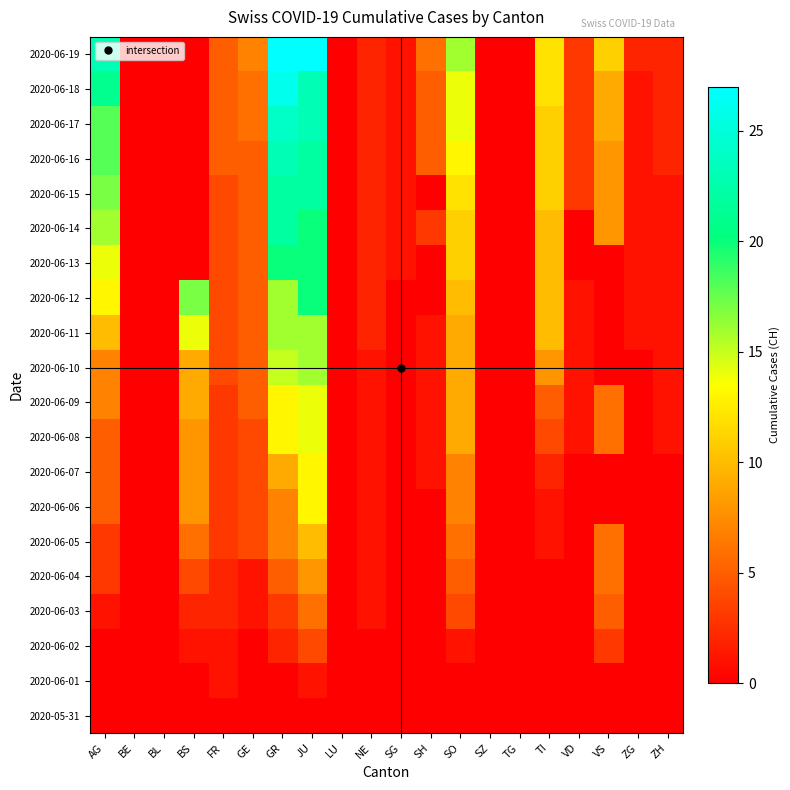

Which has a higher value, AG or VD?

AG